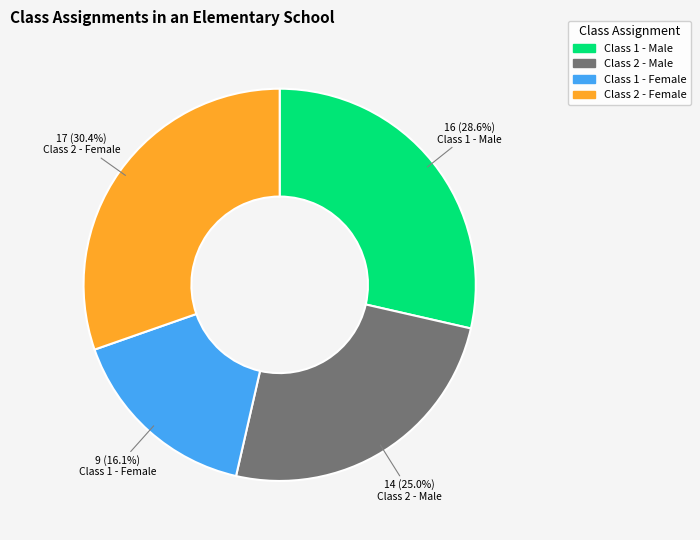

Which has a higher value, Class 1 - Male or Class 2 - Female?

Class 2 - Female